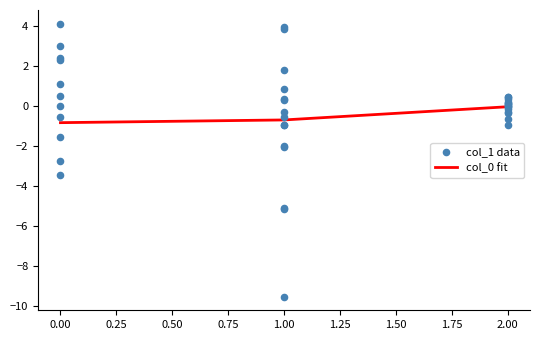

Which category has the highest value in the col_0 fit series?

2.00